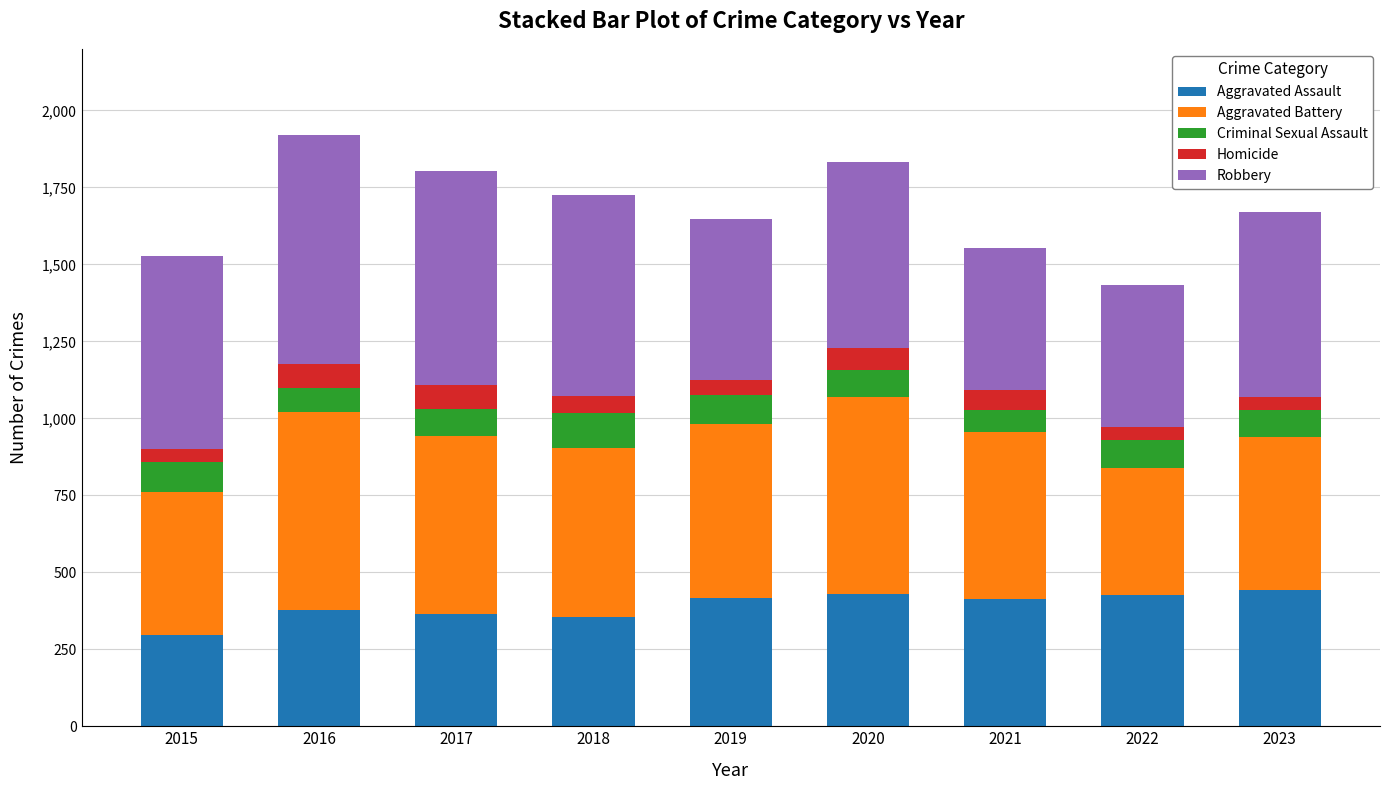

What is the total value across all series at 2022?

1432